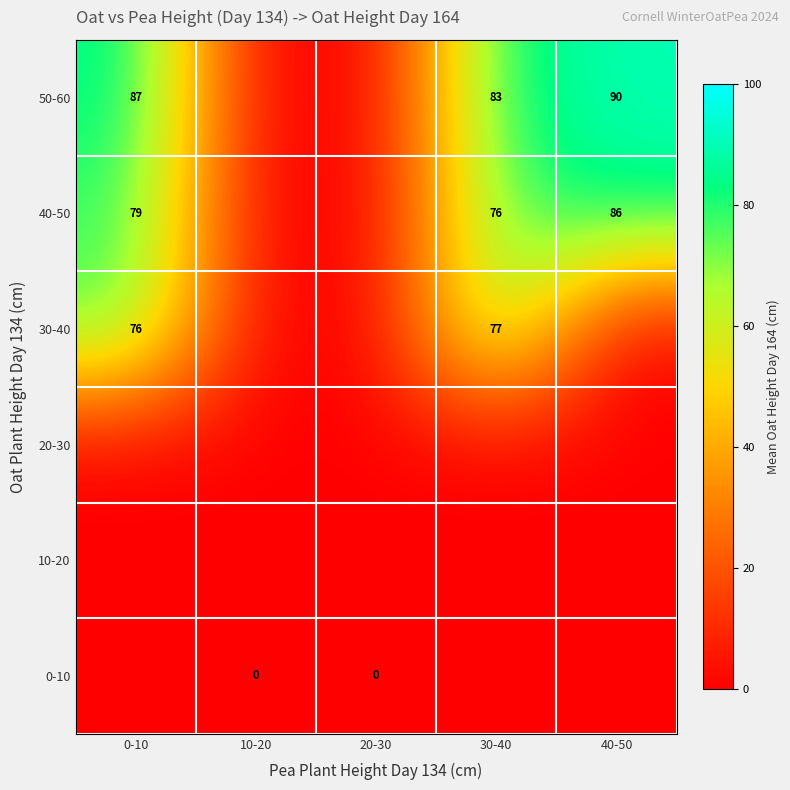

The 40-50 series shows 24 at 30-40. True or false?

False